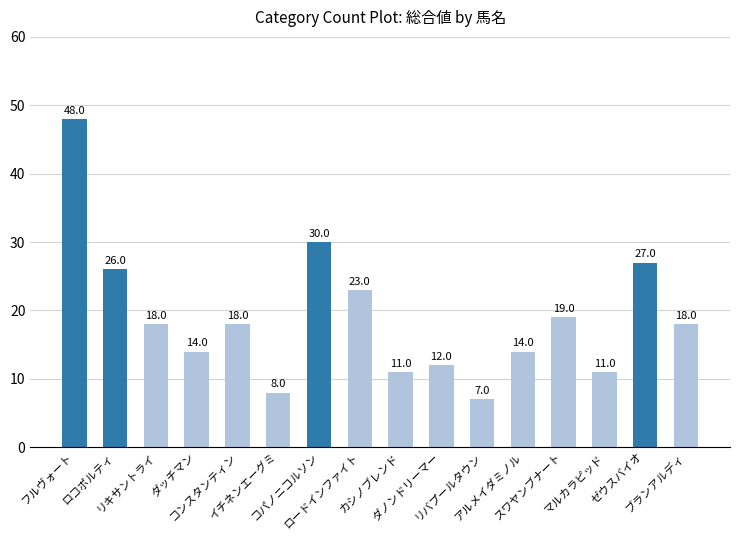

True or false: the data shows 18 at ブランアルディ.

True